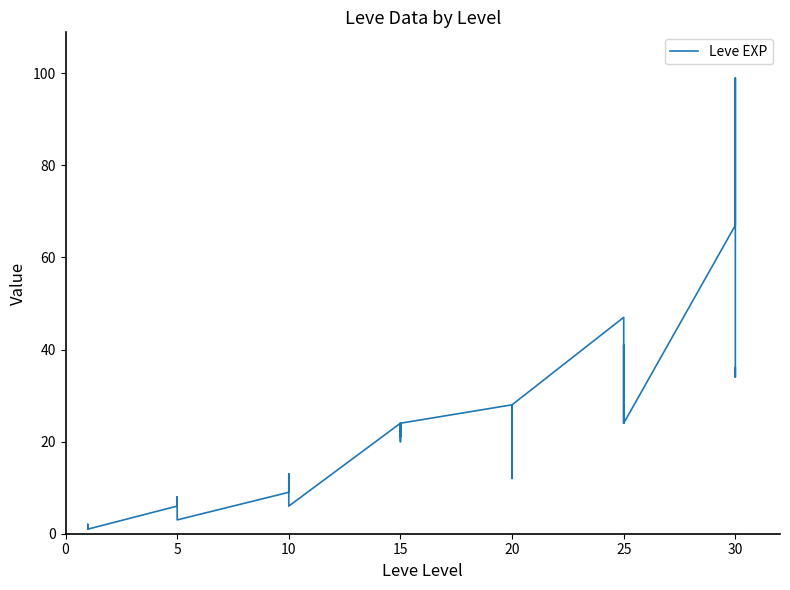

Count the number of values greater than 21.

17